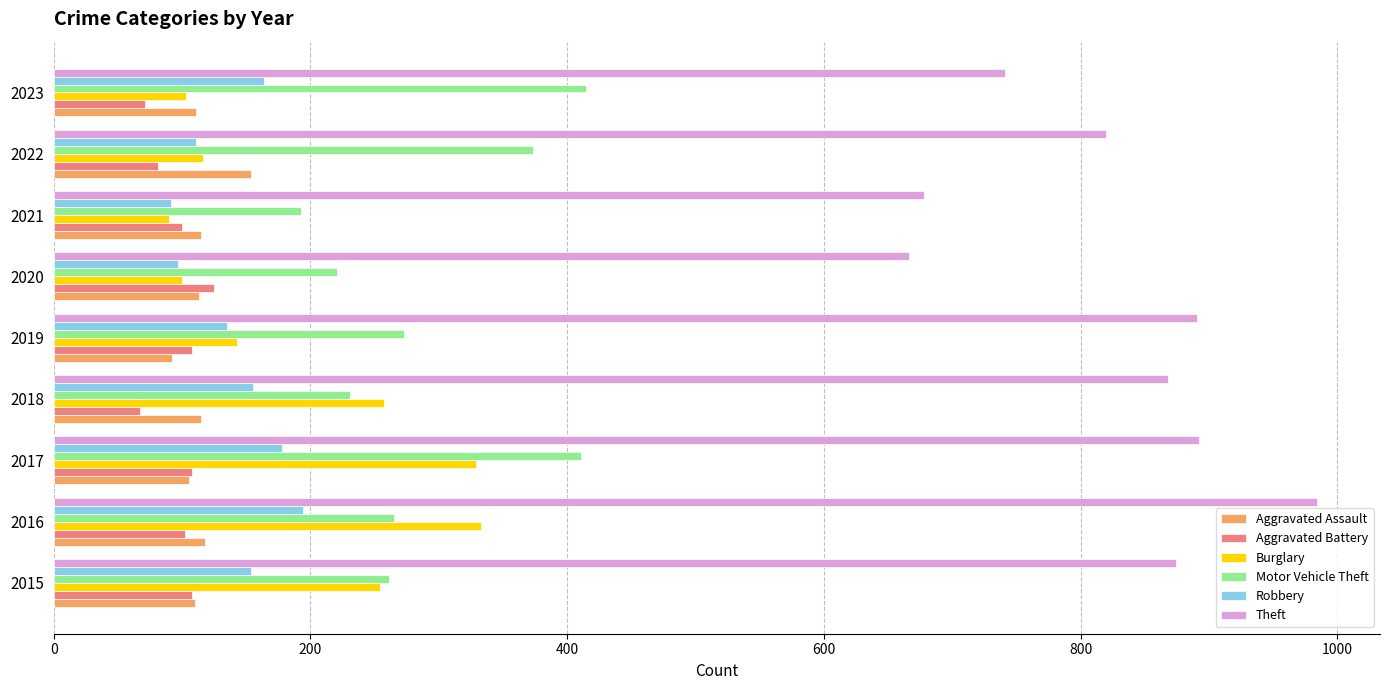

What is the difference between the highest and lowest values at 2017?

787